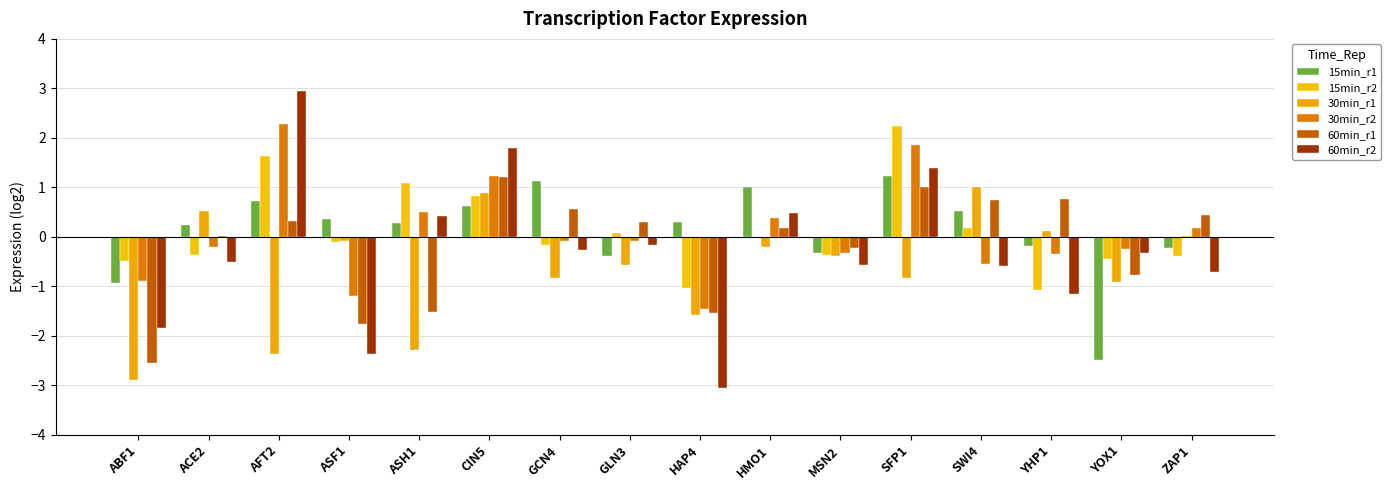

Reading left to right, transcribe all the data shown in this chart.

15min_r1: ABF1=-0.9	ACE2=0.2	AFT2=0.7	ASF1=0.4	ASH1=0.3	CIN5=0.6	GCN4=1.1	GLN3=-0.4	HAP4=0.3	HMO1=1.0	MSN2=-0.3	SFP1=1.2	SWI4=0.5	YHP1=-0.2	YOX1=-2.5	ZAP1=-0.2
15min_r2: ABF1=-0.5	ACE2=-0.4	AFT2=1.6	ASF1=-0.1	ASH1=1.1	CIN5=0.8	GCN4=-0.2	GLN3=0.1	HAP4=-1.0	HMO1=-0.0	MSN2=-0.4	SFP1=2.2	SWI4=0.2	YHP1=-1.1	YOX1=-0.5	ZAP1=-0.4
30min_r1: ABF1=-2.9	ACE2=0.5	AFT2=-2.4	ASF1=-0.1	ASH1=-2.3	CIN5=0.9	GCN4=-0.8	GLN3=-0.6	HAP4=-1.6	HMO1=-0.2	MSN2=-0.4	SFP1=-0.8	SWI4=1.0	YHP1=0.1	YOX1=-0.9	ZAP1=0.0
30min_r2: ABF1=-0.9	ACE2=-0.2	AFT2=2.3	ASF1=-1.2	ASH1=0.5	CIN5=1.2	GCN4=-0.1	GLN3=-0.1	HAP4=-1.4	HMO1=0.4	MSN2=-0.3	SFP1=1.9	SWI4=-0.5	YHP1=-0.4	YOX1=-0.2	ZAP1=0.2
60min_r1: ABF1=-2.5	ACE2=0.0	AFT2=0.3	ASF1=-1.8	ASH1=-1.5	CIN5=1.2	GCN4=0.6	GLN3=0.3	HAP4=-1.5	HMO1=0.2	MSN2=-0.2	SFP1=1.0	SWI4=0.7	YHP1=0.8	YOX1=-0.8	ZAP1=0.4
60min_r2: ABF1=-1.8	ACE2=-0.5	AFT2=3.0	ASF1=-2.4	ASH1=0.4	CIN5=1.8	GCN4=-0.3	GLN3=-0.2	HAP4=-3.1	HMO1=0.5	MSN2=-0.6	SFP1=1.4	SWI4=-0.6	YHP1=-1.1	YOX1=-0.3	ZAP1=-0.7